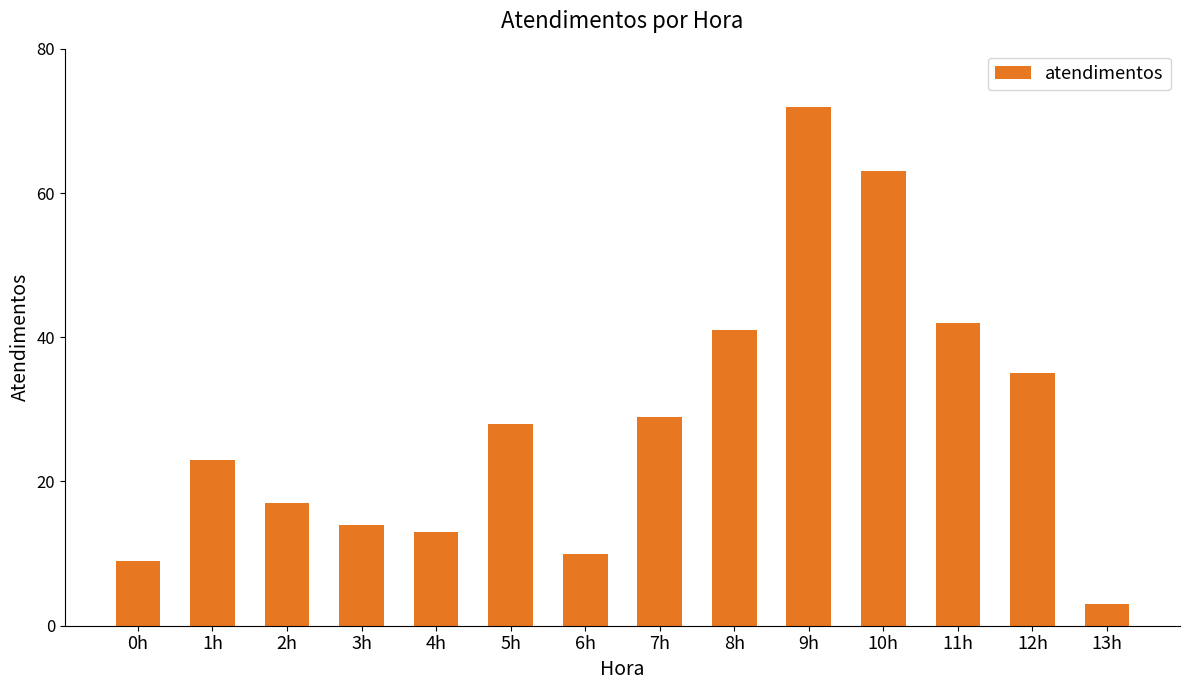

What is the change in value from 7h to 8h?

+12